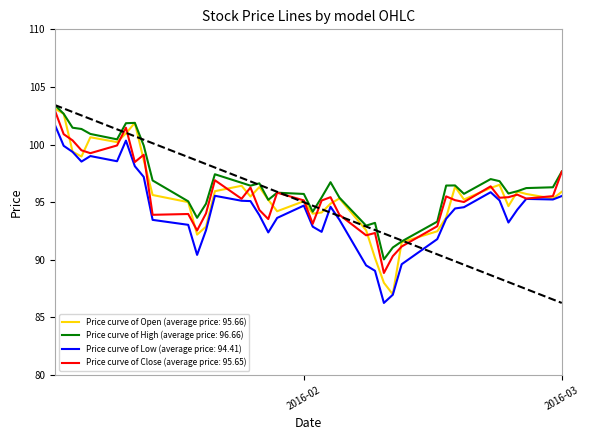

What is the lowest value of the Price curve of High (average price: 96.66) series?

90.0